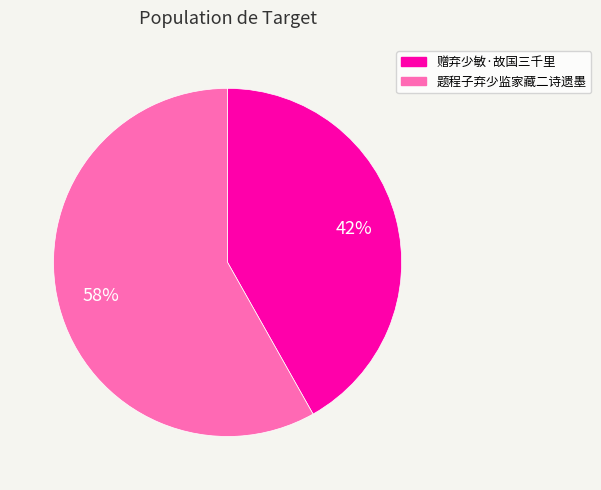

What is the largest slice in the pie chart?

题程子弃少监家藏二诗遗墨